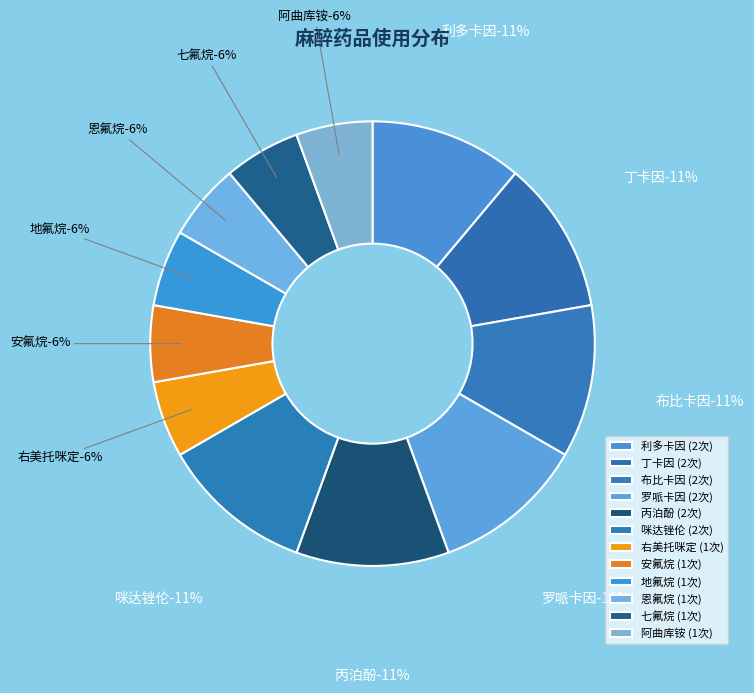

Count the number of slices in the pie.

12